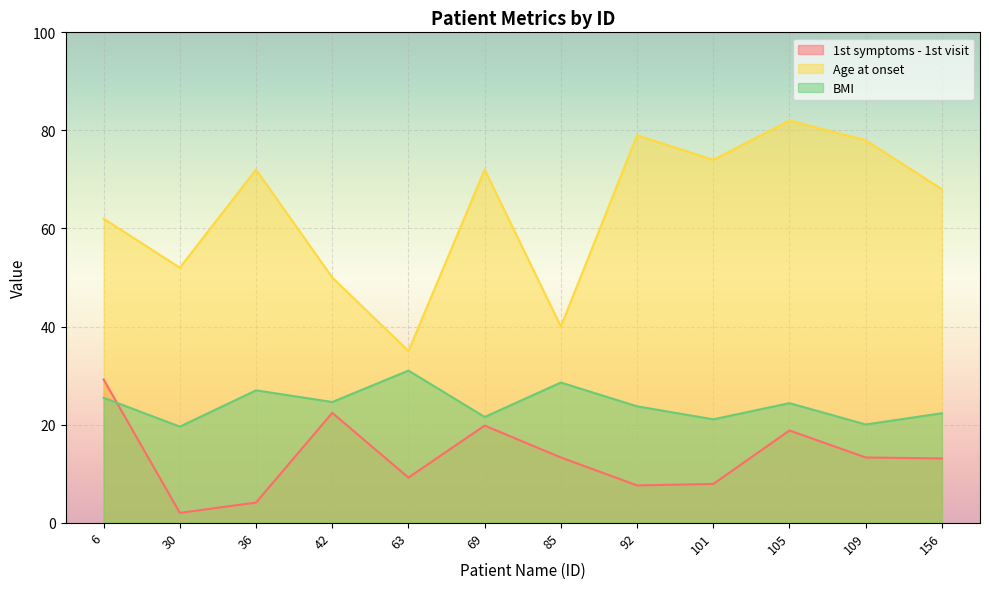

At which category does 1st symptoms - 1st visit reach its first local valley?

30